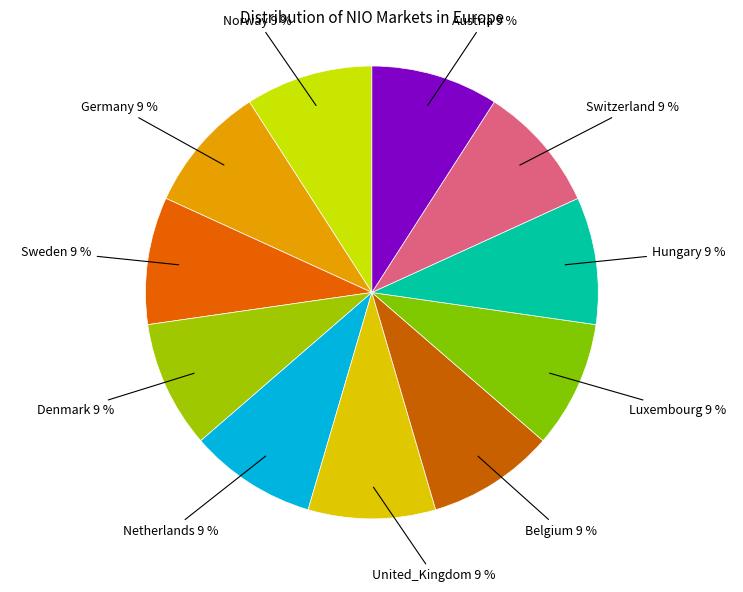

Rank the categories by value from lowest to highest.

Norway, Germany, Sweden, Denmark, Netherlands, United_Kingdom, Belgium, Luxembourg, Hungary, Switzerland, Austria